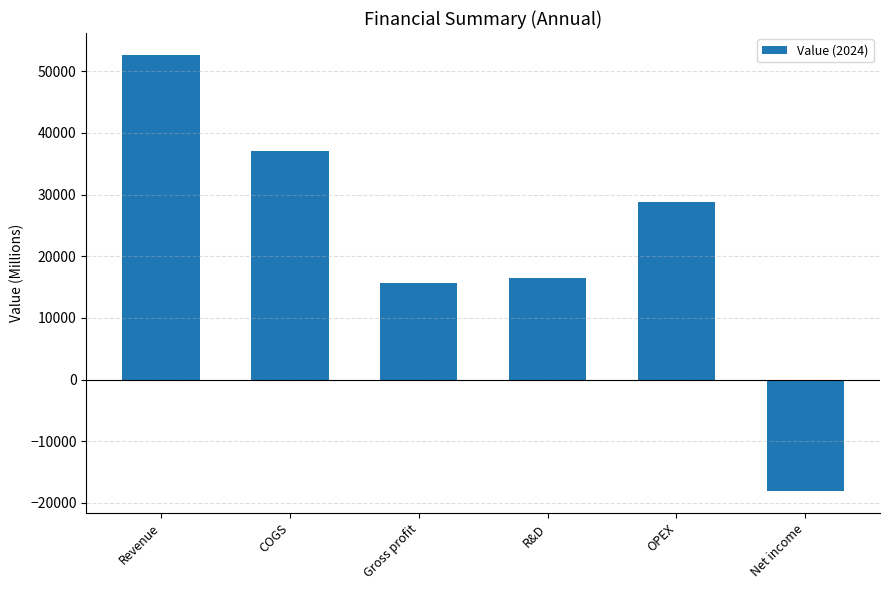

Which has a higher value, COGS or Gross profit?

COGS